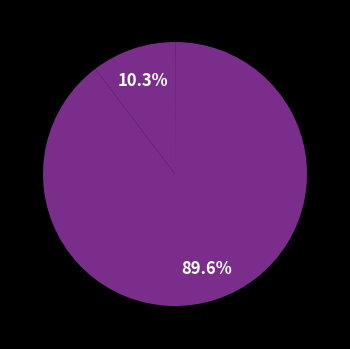

Which category has the smallest portion of the pie?

Inference Time